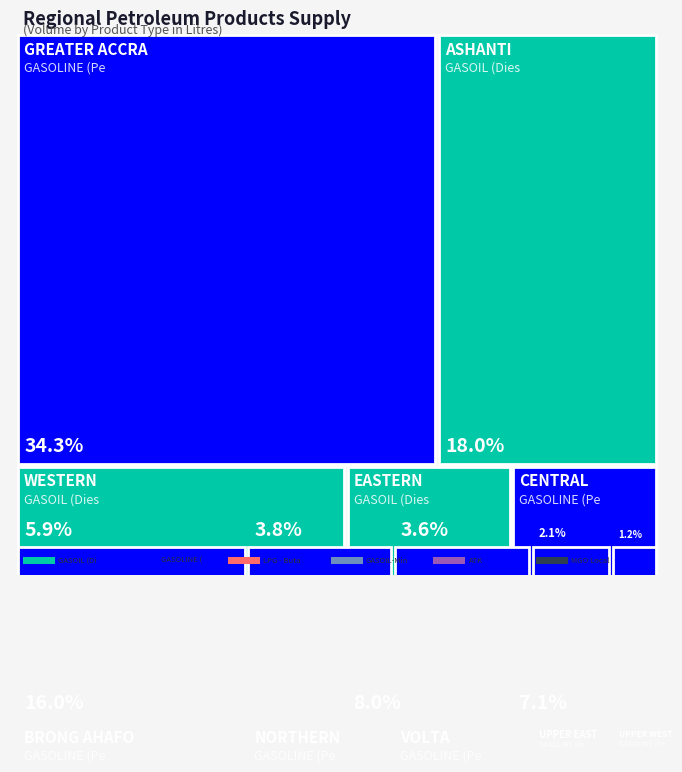

Reading left to right, list all the values displayed in this chart.

GASOIL (Diesel): 38386800	6811100	12061000	14350600	42588550	5762800	2243950	1316750	5177750	23514600
GASOLINE (Petrol): 30834550	12276250	15555100	12956100	68262900	9564450	6036100	3486700	7212250	20059600
LPG - Butane: 3226063	2438100	1814952	2561368	9114850	592254	407892	280177	2680744	1619708
GASOIL-Mines: 3249000	3510000	0	3928500	2058000	0	0	0	0	20675000
ATK: 0	0	0	0	20738700	0	0	0	0	0
MGO Local: 0	0	432000	0	1788799	0	0	0	0	1372500